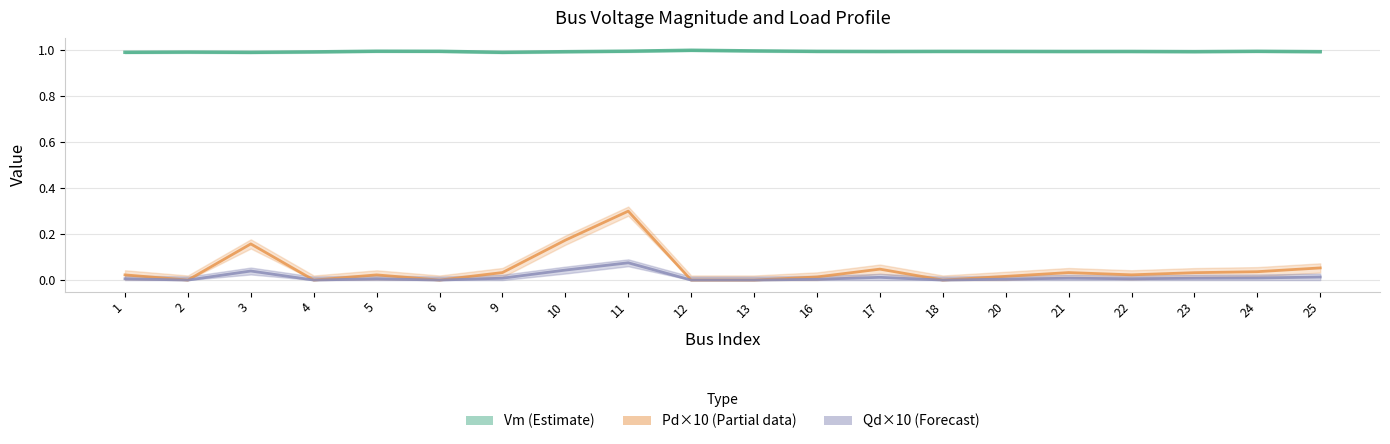

True or false: Pd×10 (Partial) and Vm (Estimate) intersect in this chart.

False